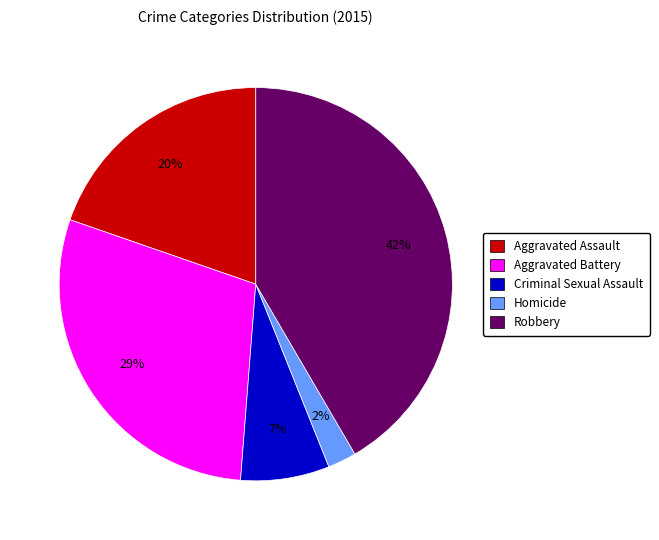

To the nearest percent, what percentage of the pie is Robbery?

42%